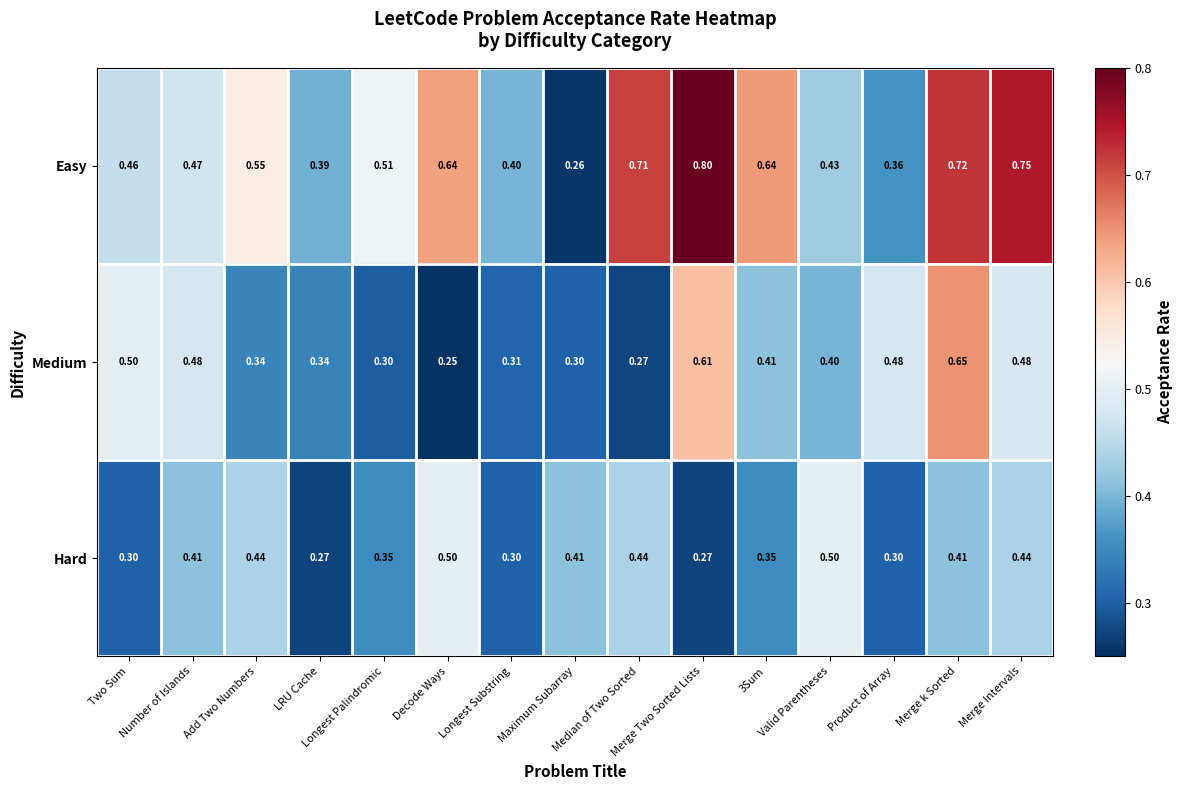

Rank the series by their average value, from highest to lowest.

Easy, Medium, Hard